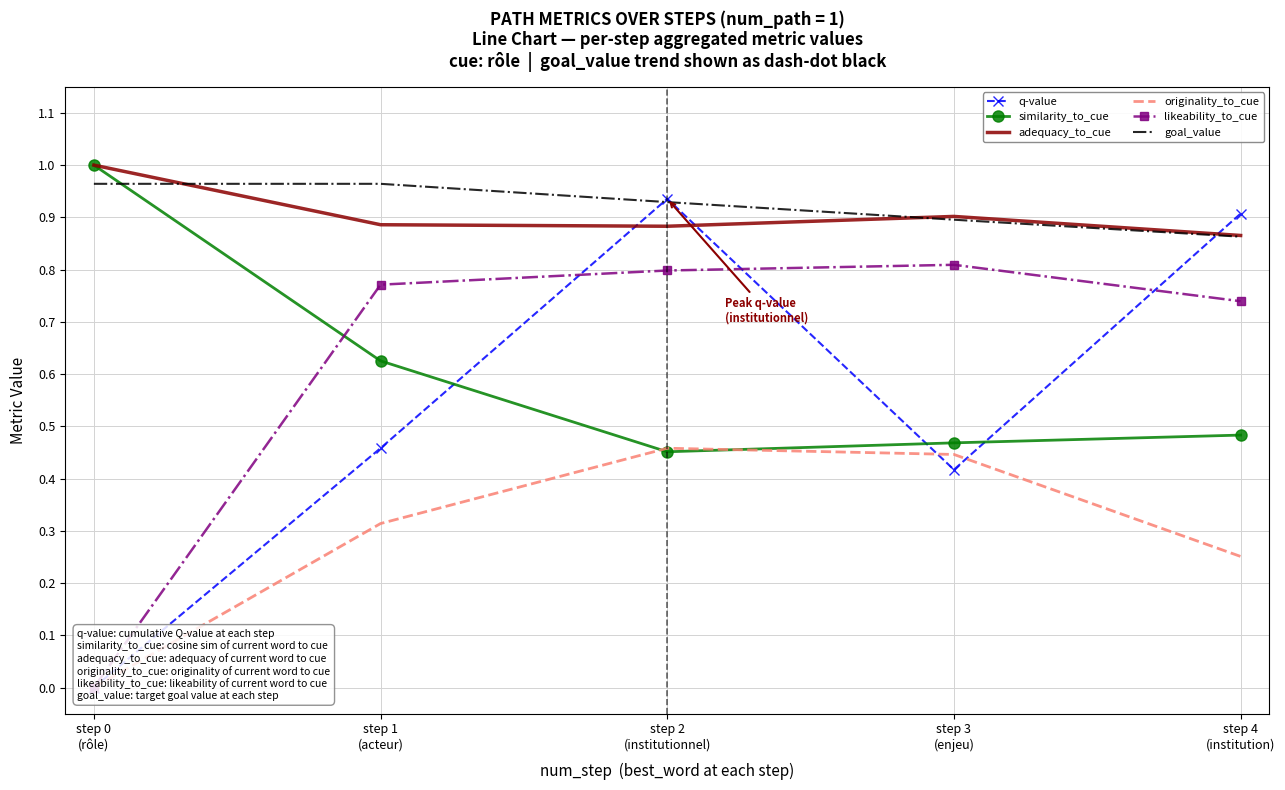

What are all the series names shown in the legend?

q-value, similarity_to_cue, adequacy_to_cue, originality_to_cue, likeability_to_cue, goal_value